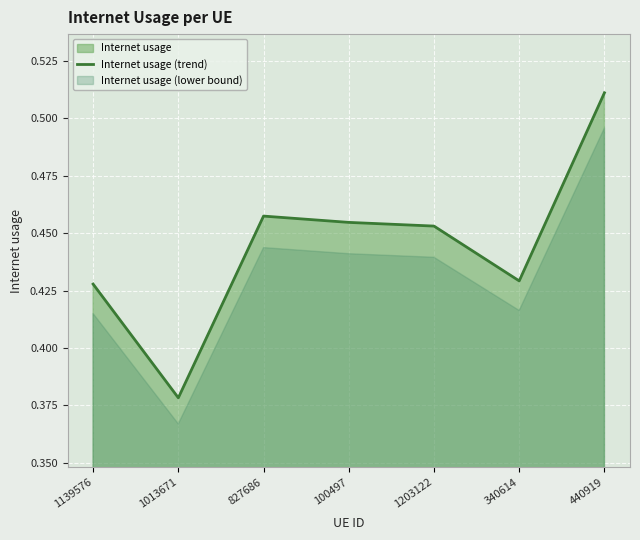

Which category has the highest value across all series?

440919